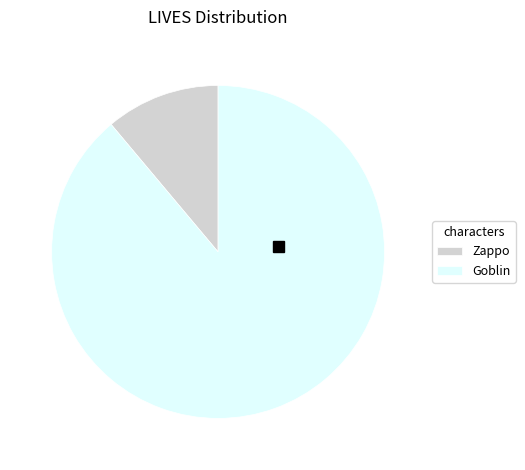

Approximately how many times larger is the value at Zappo compared to Goblin?

0.1